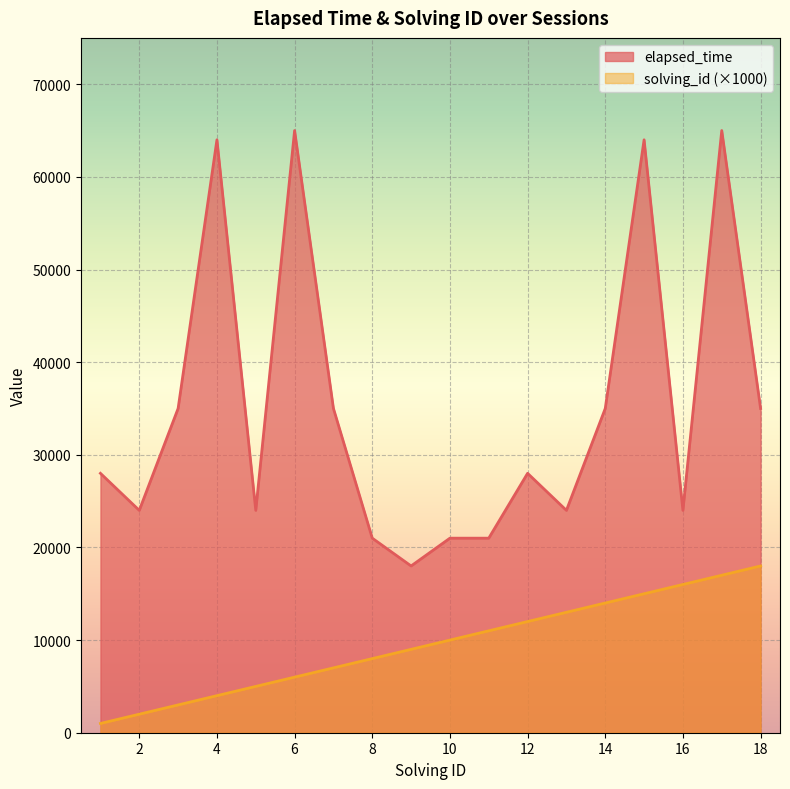

Rank the series by their average value, from highest to lowest.

elapsed_time, solving_id (×1000)